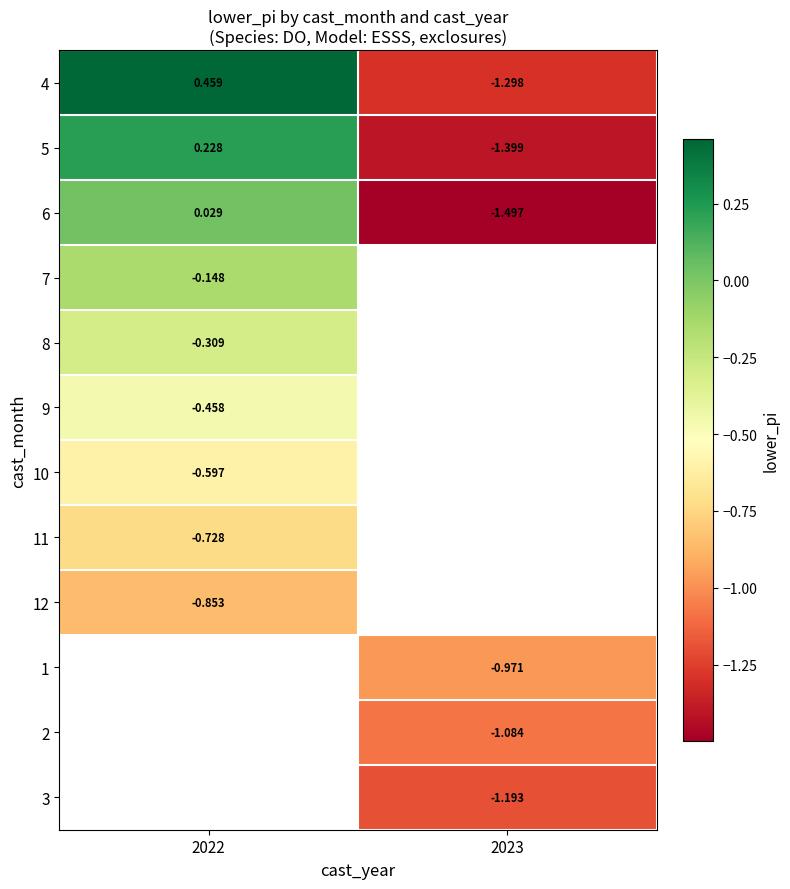

Is the value of 11 at 2022 greater than the value of 1 at 2023?

Yes